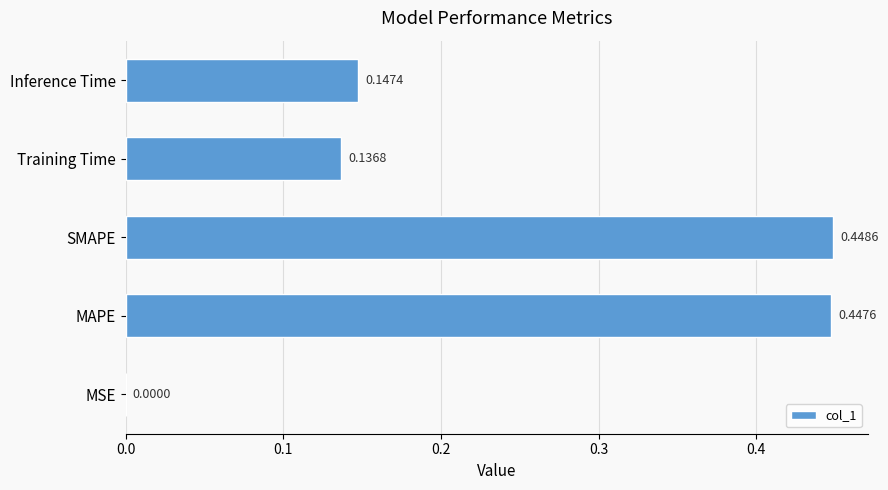

At which category does the chart reach its peak across all series?

SMAPE